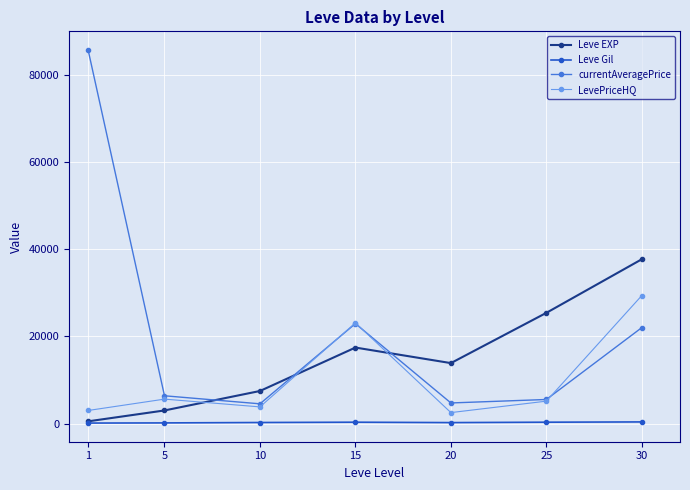

What is the approximate value of currentAveragePrice at 10?

4531.3